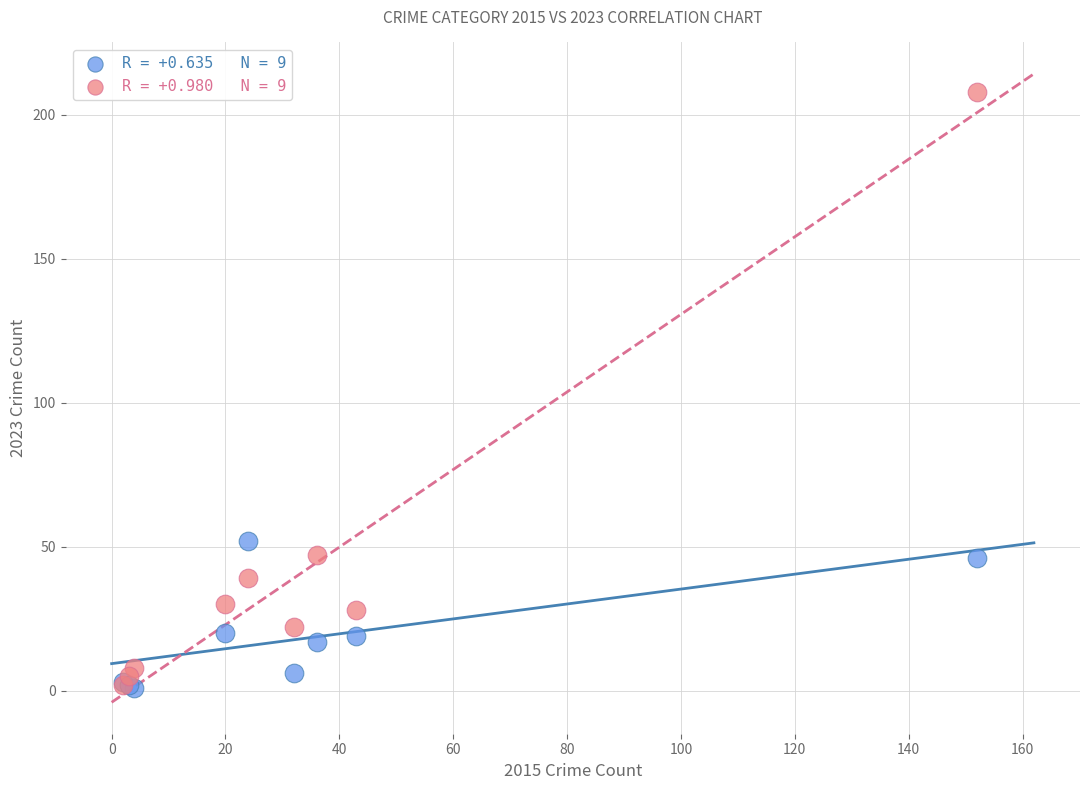

Across all series, what Y value is closest to 104?

52